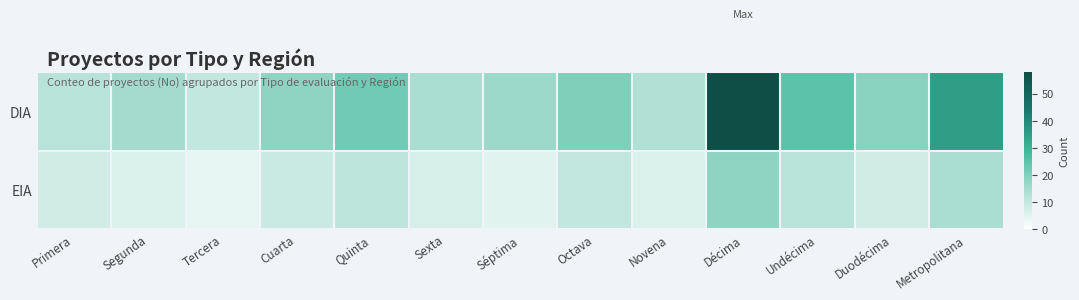

Which series has the largest total across all categories?

DIA